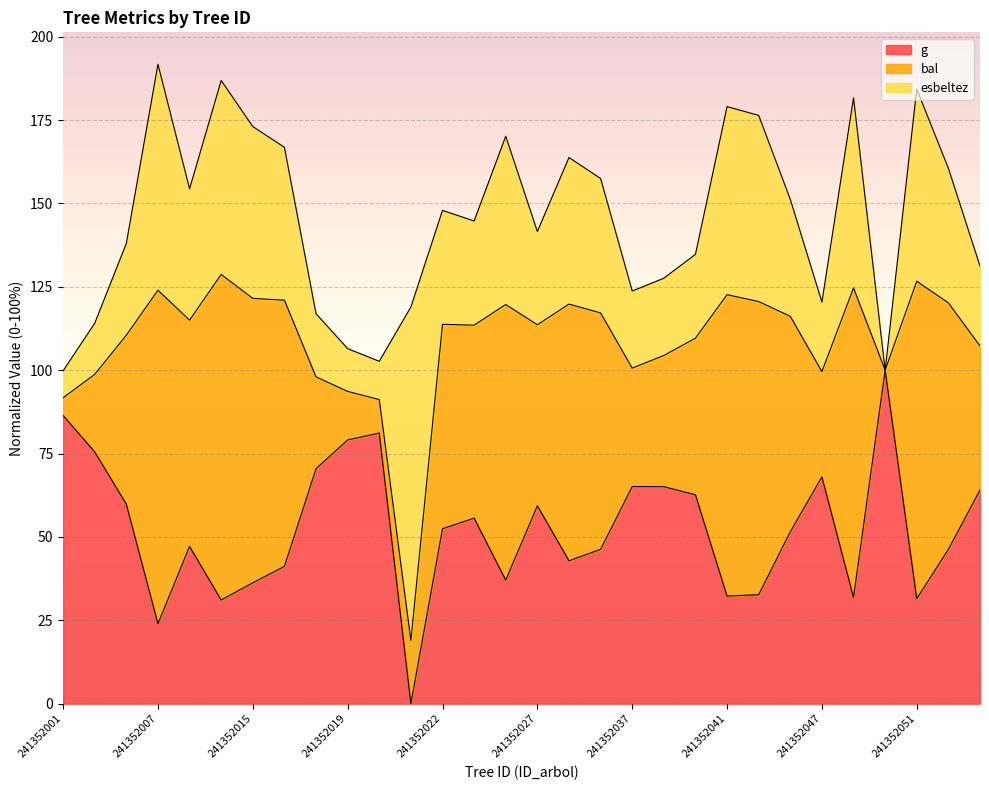

What is the difference between the highest and lowest values at 241352044?

99.7